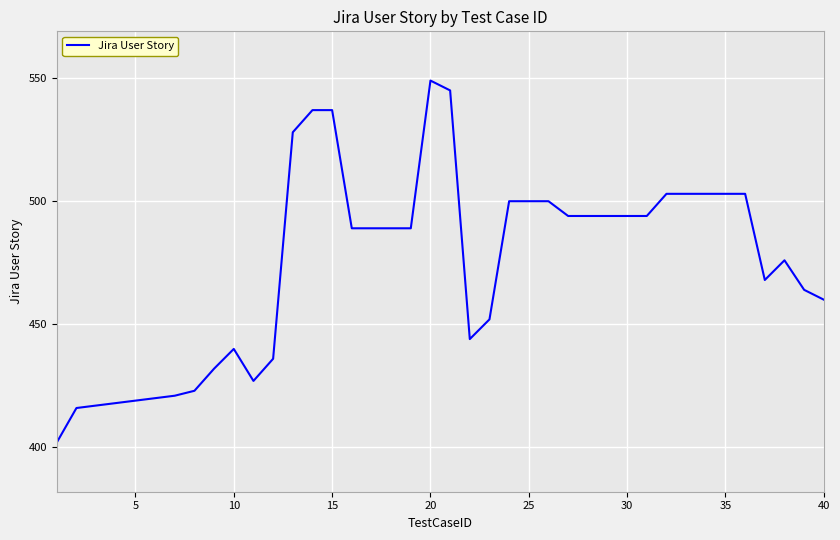

What is the difference between the maximum and minimum values?

147